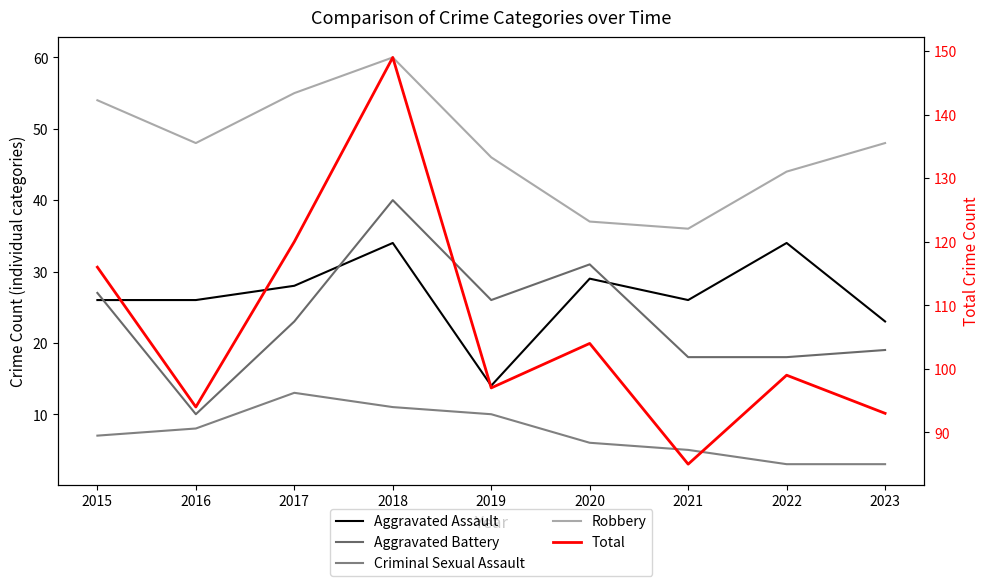

The Total series shows 104 at 2020. True or false?

True